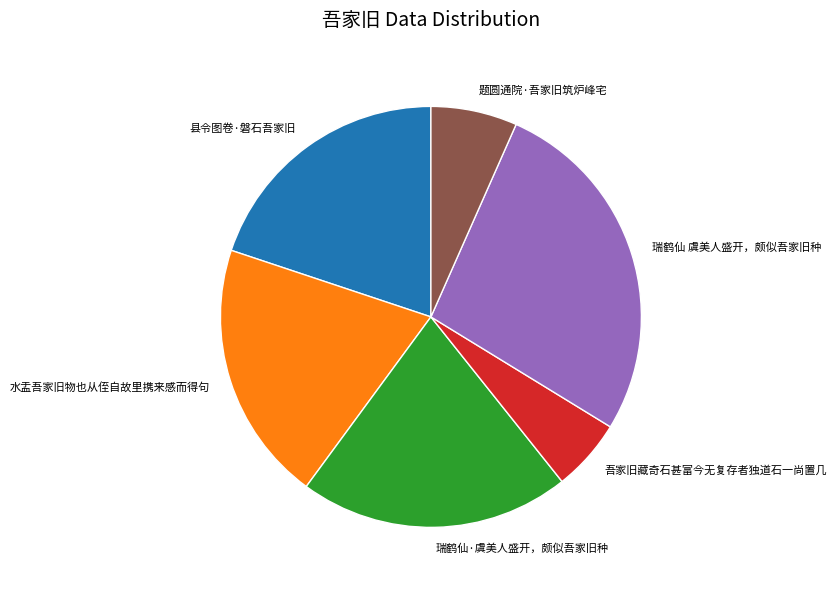

True or false: 县令图卷·磐石吾家旧 accounts for 20% of the total.

True